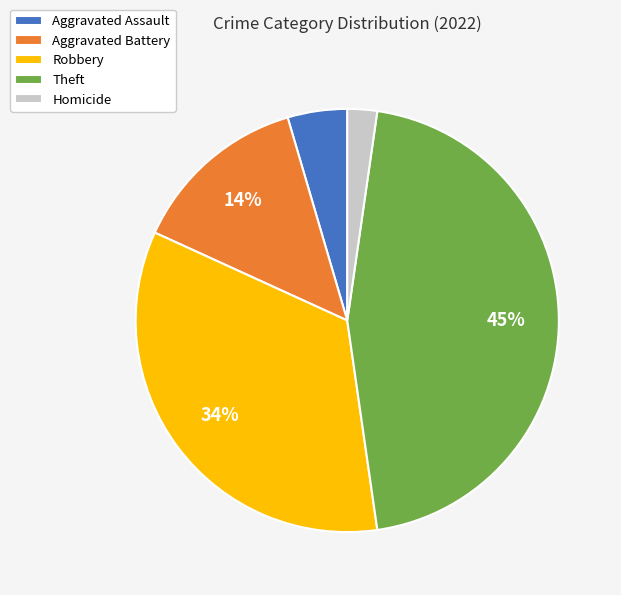

Is the sum of Robbery and Aggravated Battery greater than half?

No